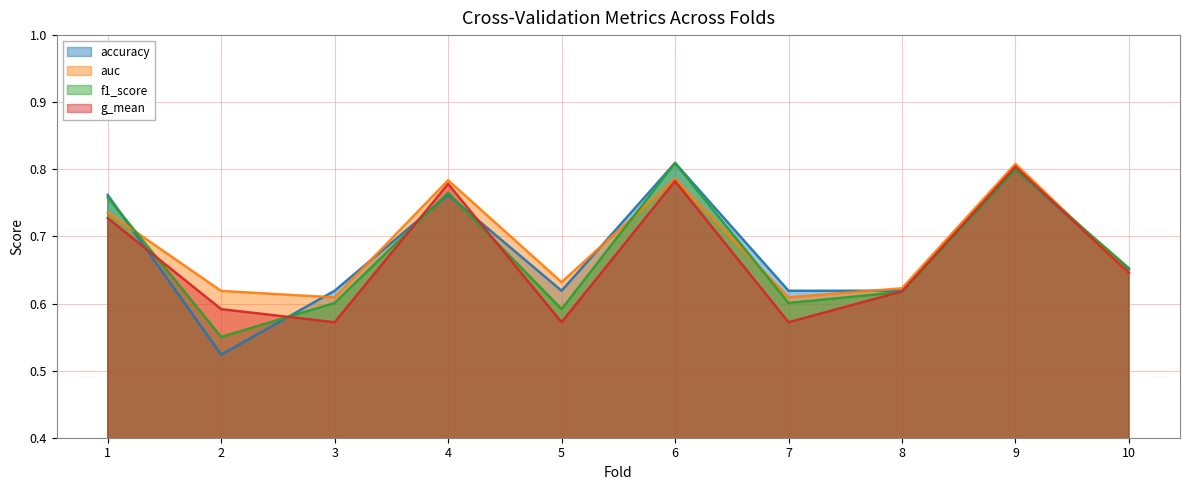

Is it true that accuracy equals 0.9 at 8?

False